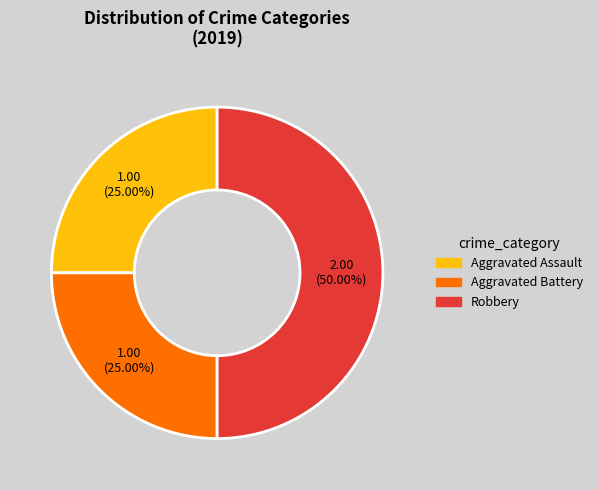

To the nearest percent, what is the combined percentage of Robbery and Aggravated Battery?

75%